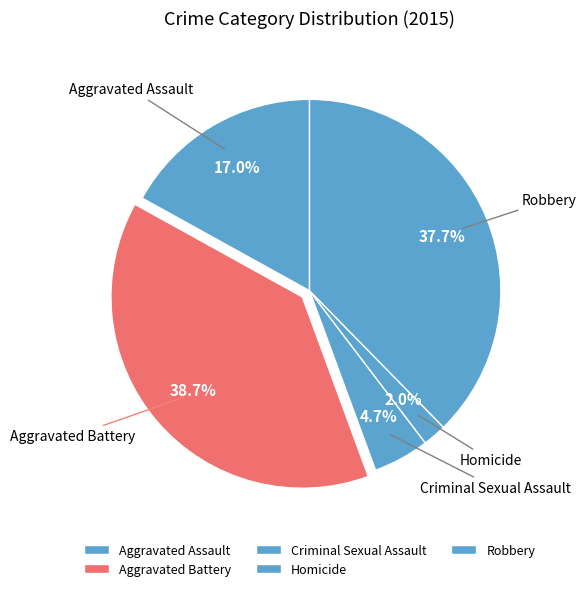

Approximately how many times larger is the value at Aggravated Battery compared to Homicide?

19.4